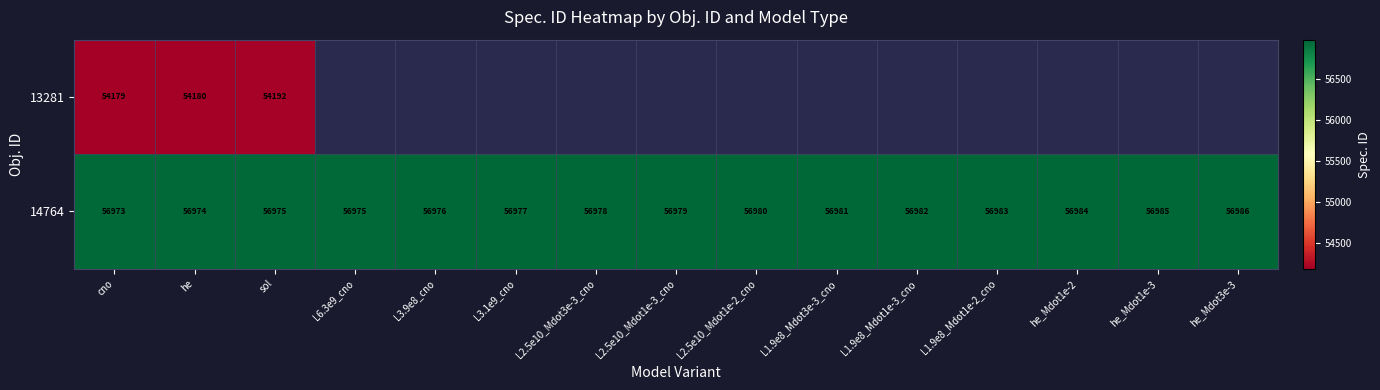

What is the spread (max minus min) of values at he?

2794